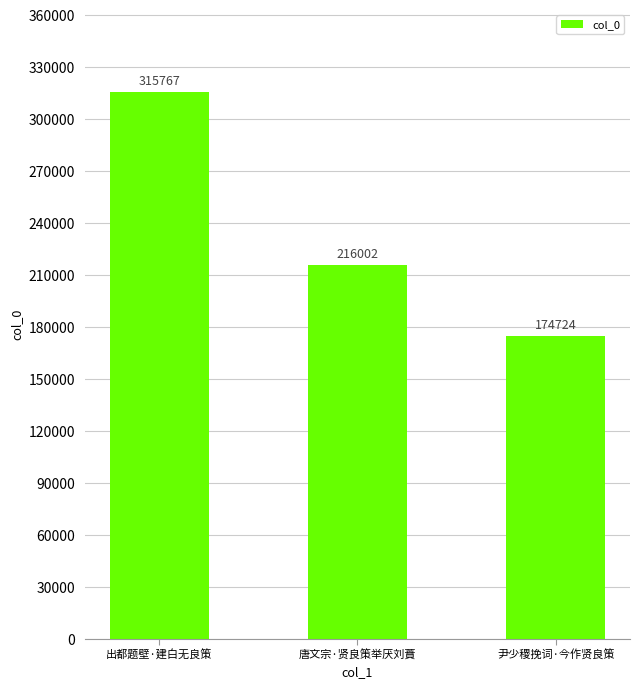

Which label corresponds to the smallest value in the chart?

尹少稷挽词·今作贤良策